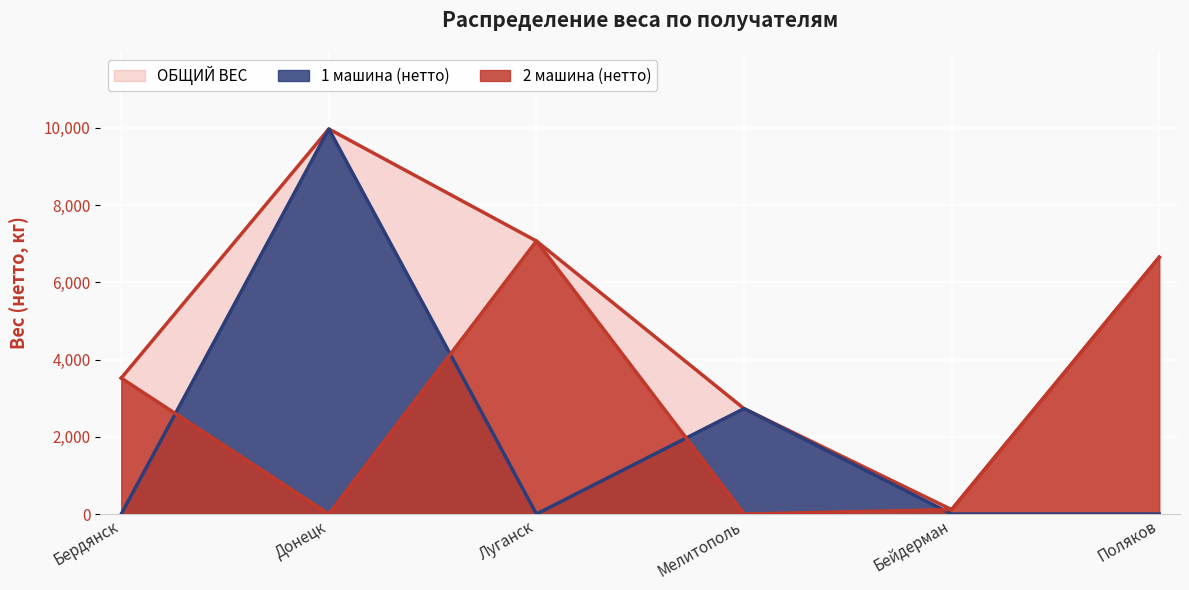

What is the total value across all series at Поляков?

13298